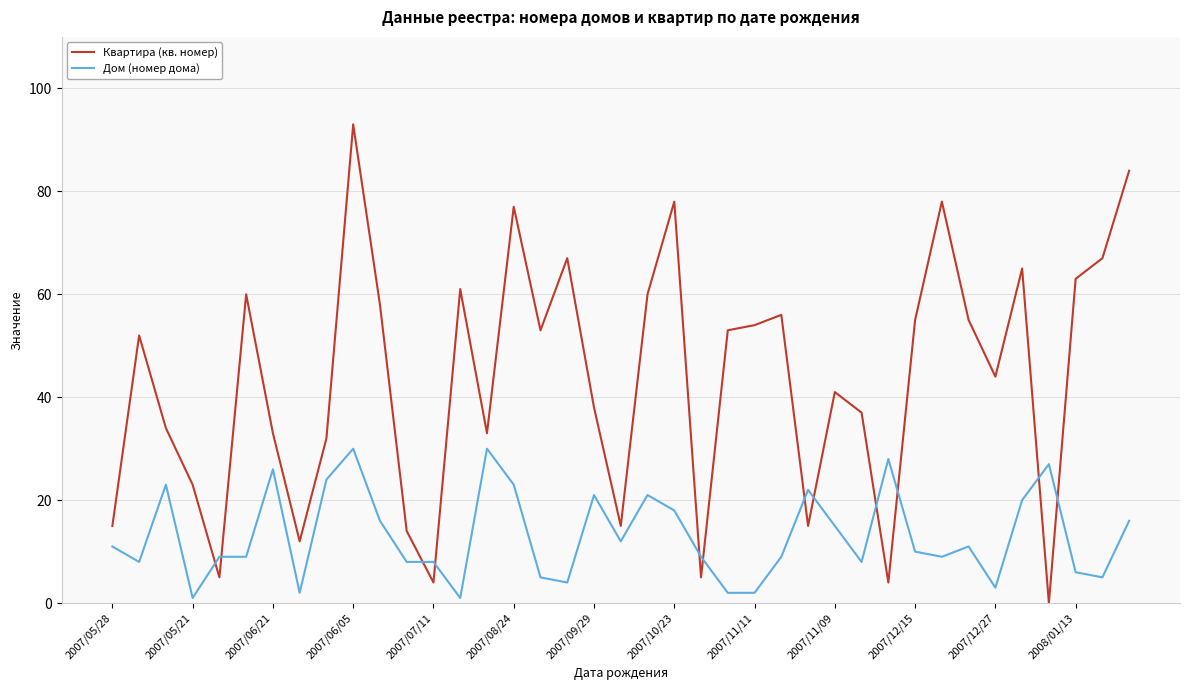

What are all the series names shown in the legend?

Квартира (кв. номер), Дом (номер дома)